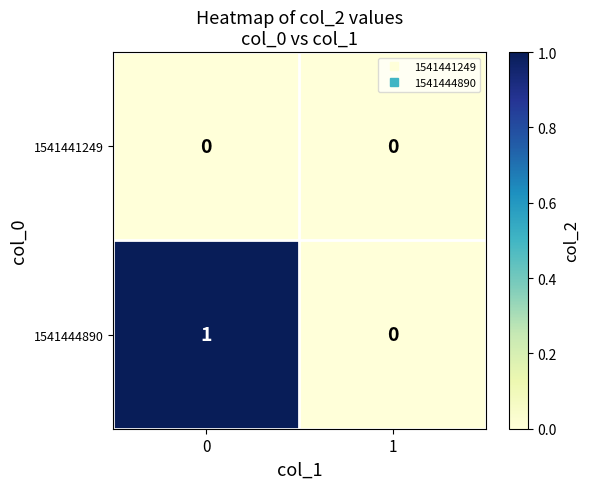

Reading right to left, extract all data points from this chart.

1541441249: 0	0
1541444890: 0	1